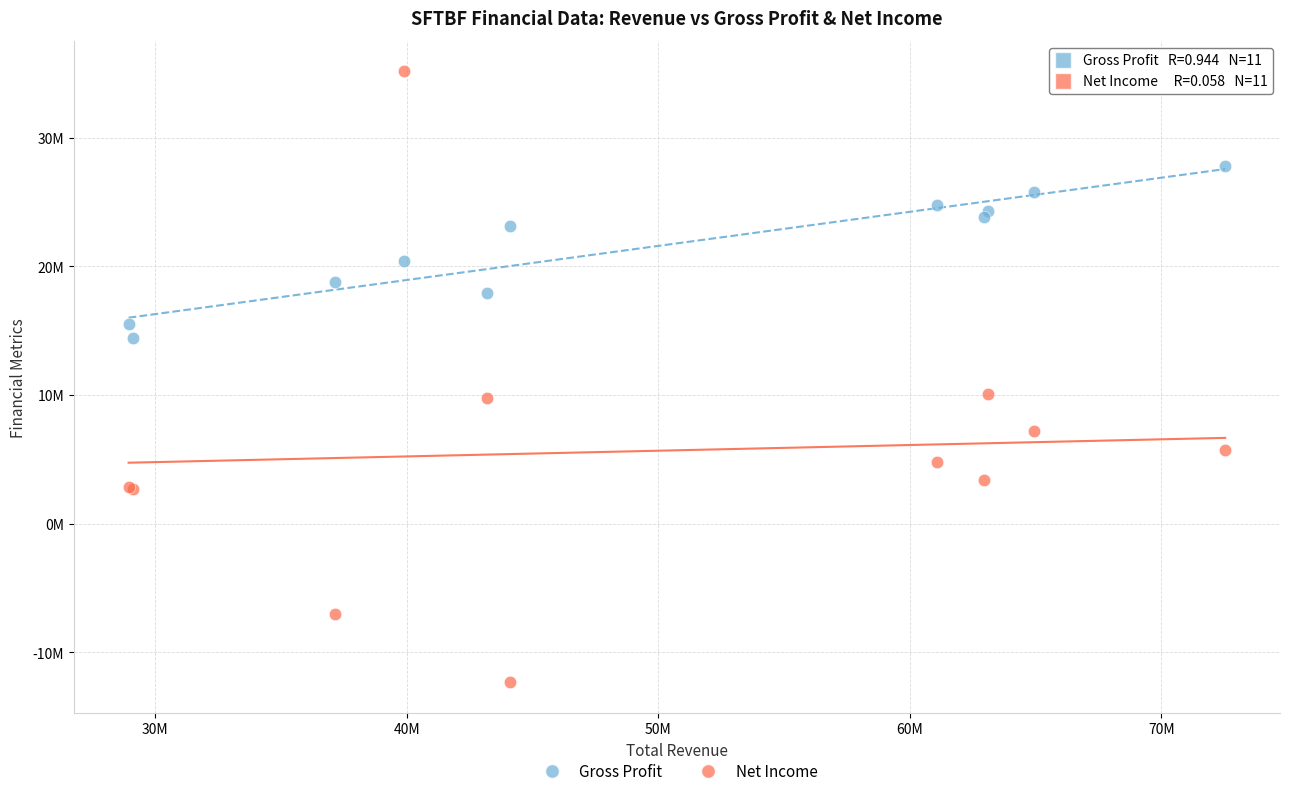

What are all the series names shown in the legend?

Gross Profit, Net Income